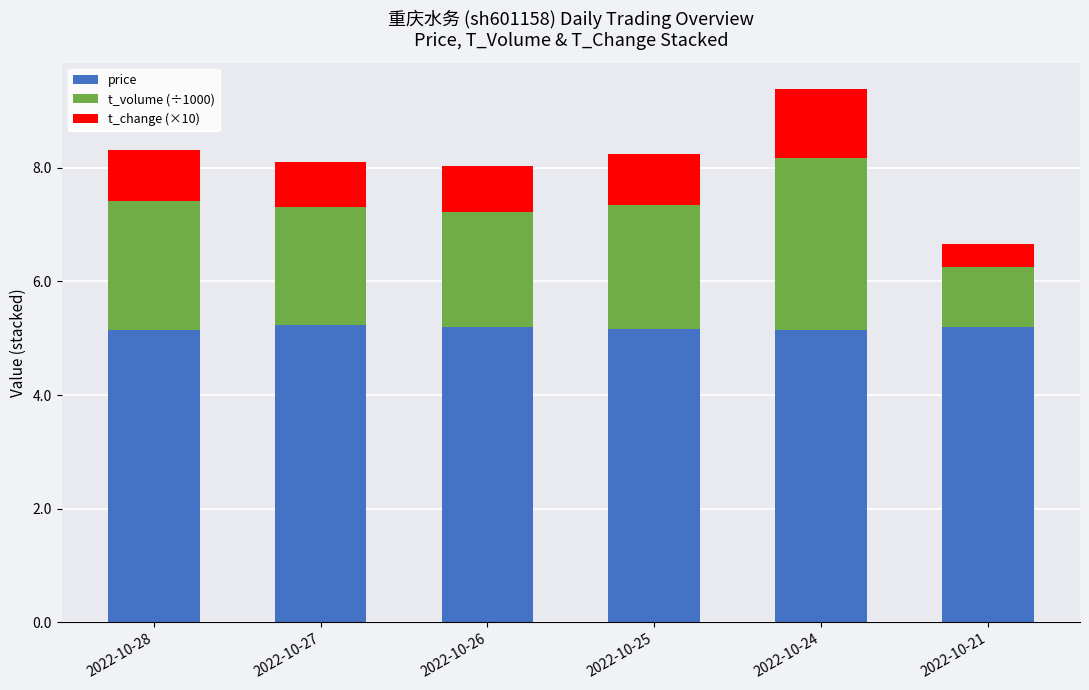

What is the minimum value for price?

5.1